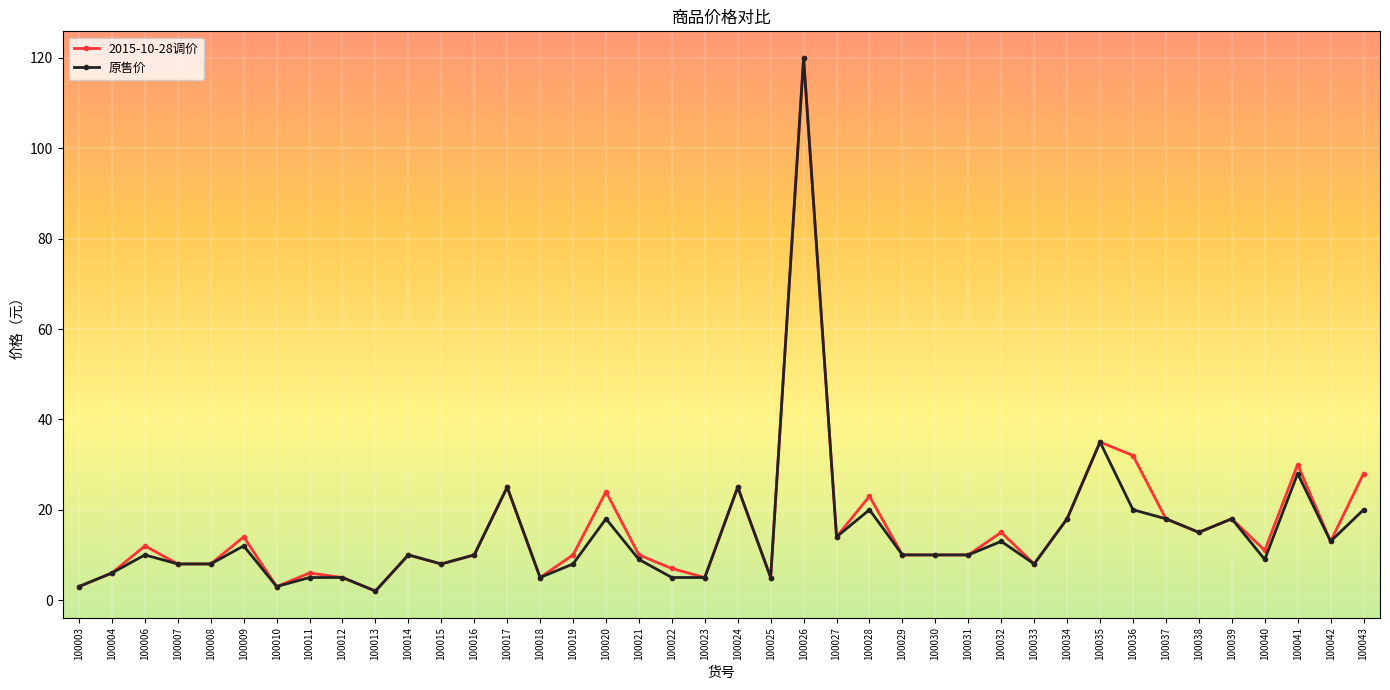

Which series has the largest total across all categories?

2015-10-28调价